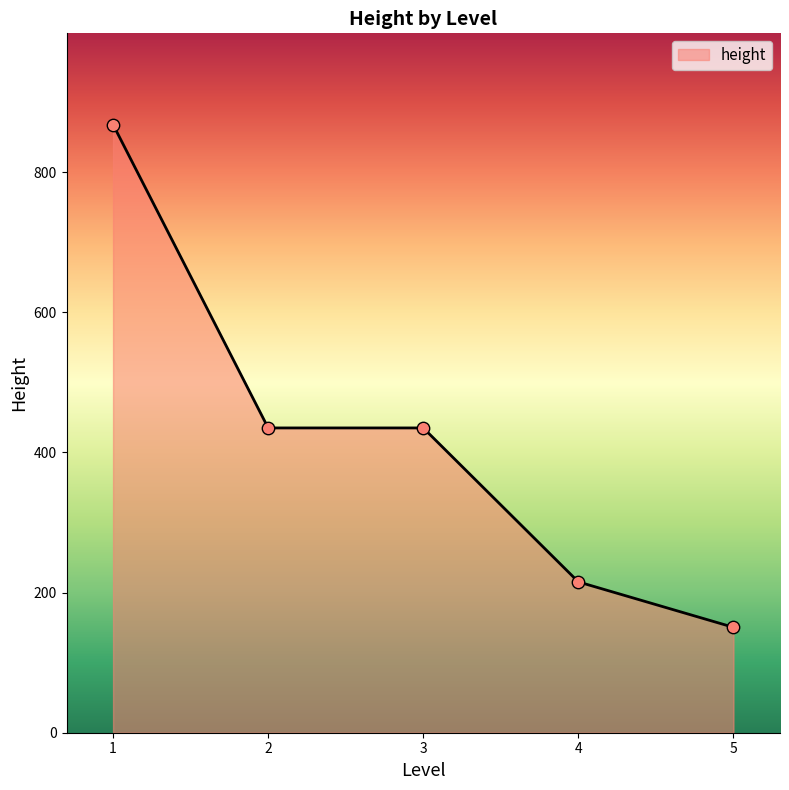

What is the ratio of the value at 3 to the value at 5?

2.9